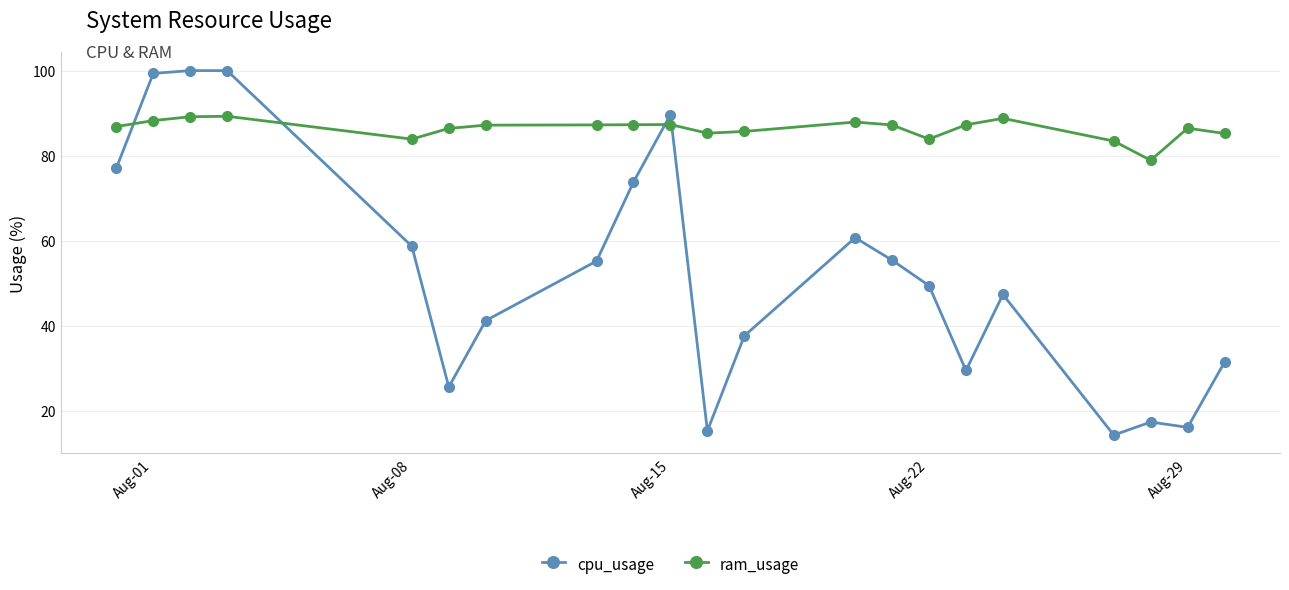

What are all the series names shown in the legend?

cpu_usage, ram_usage